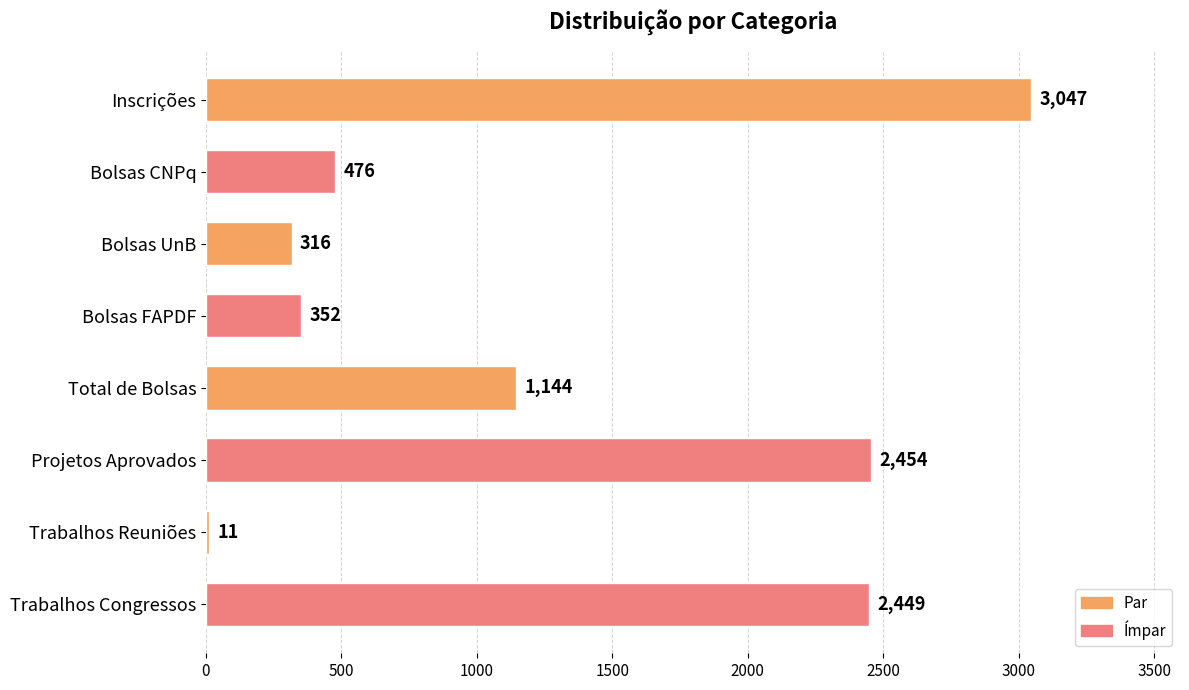

Reading top to bottom, what are all the values shown in this chart?

Inscrições=3047	Bolsas CNPq=476	Bolsas UnB=316	Bolsas FAPDF=352	Total de Bolsas=1144	Projetos Aprovados=2454	Trabalhos Reuniões=11	Trabalhos Congressos=2449